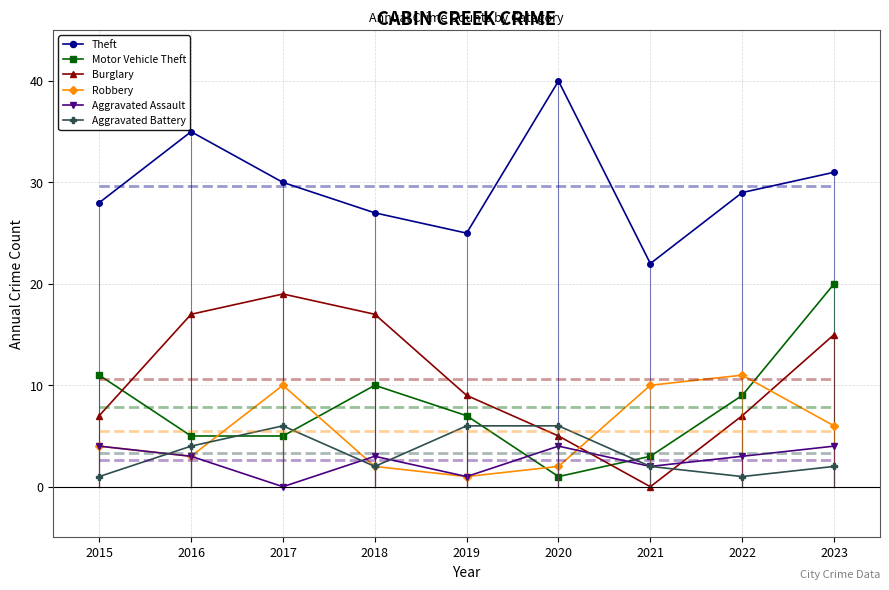

Is this an area chart (filled region under the line)?

No